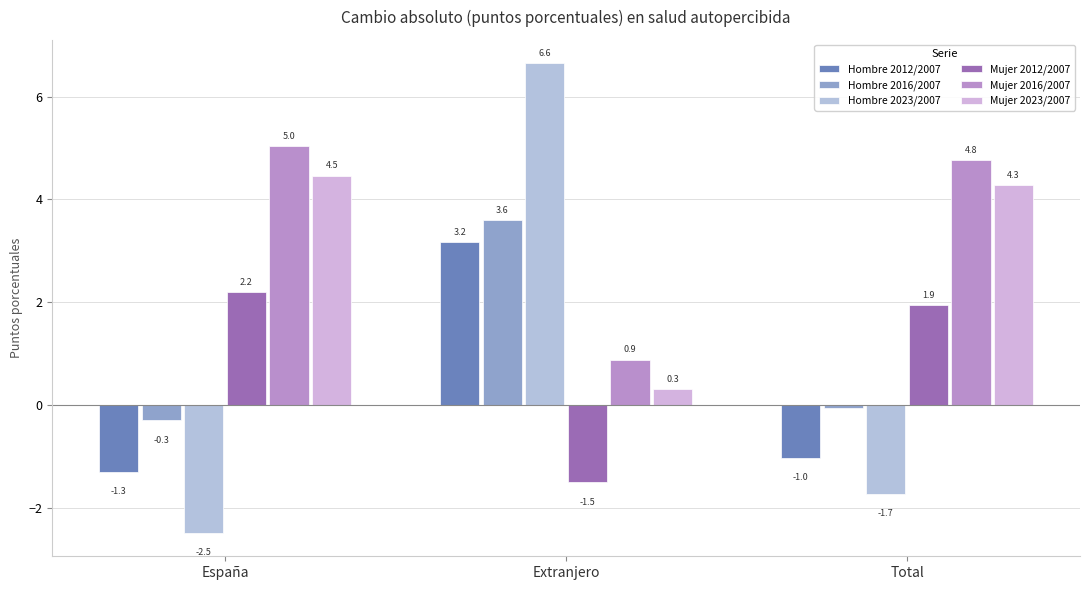

List the series in order of their peak value, lowest first.

Mujer 2012/2007, Hombre 2012/2007, Hombre 2016/2007, Mujer 2023/2007, Mujer 2016/2007, Hombre 2023/2007